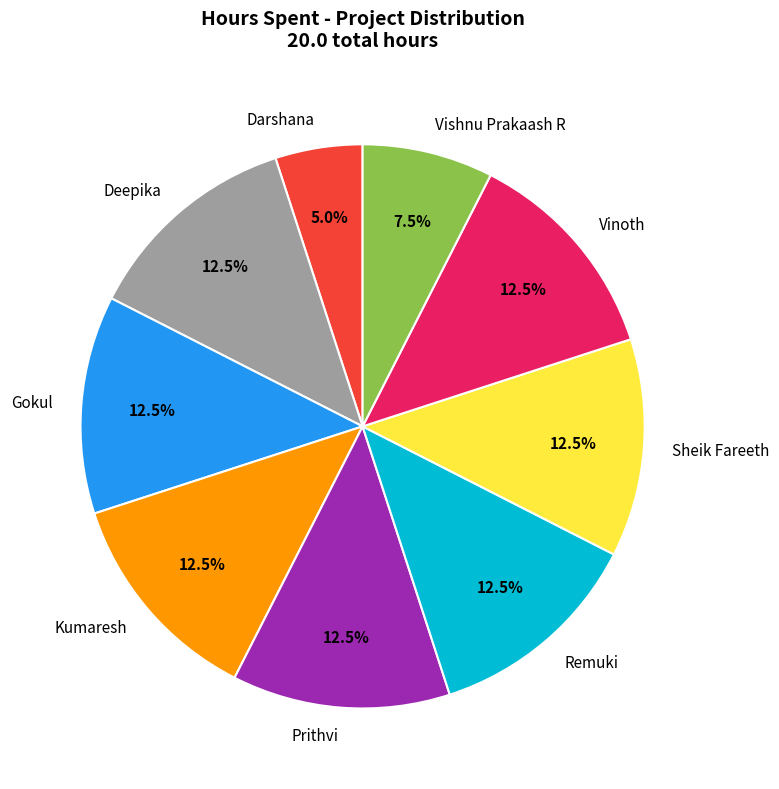

Is there any slice that represents more than half of the pie?

No